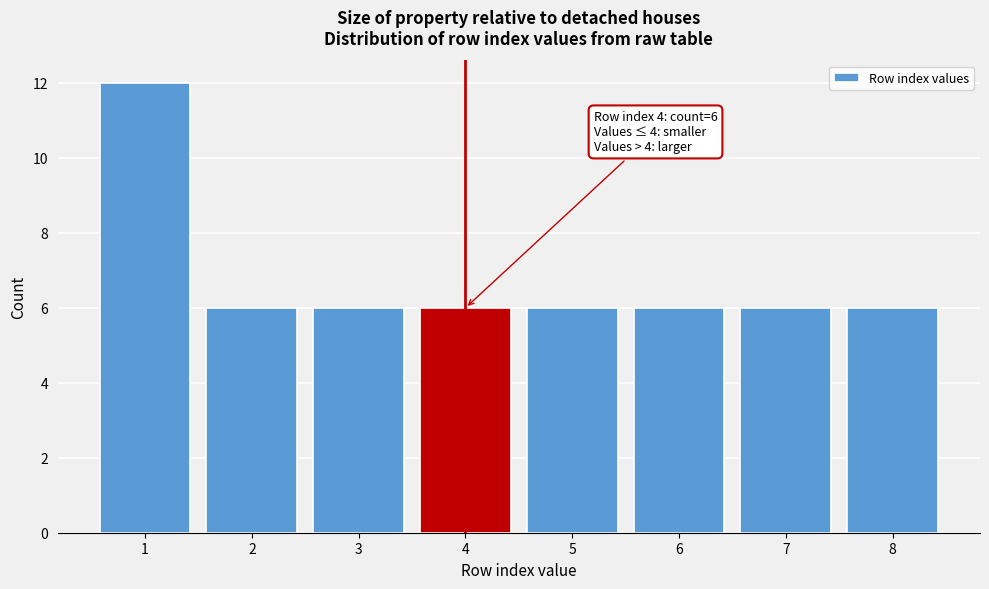

Reading right to left, extract all data points from this chart.

8=6	7=6	6=6	5=6	4=6	3=6	2=6	1=12